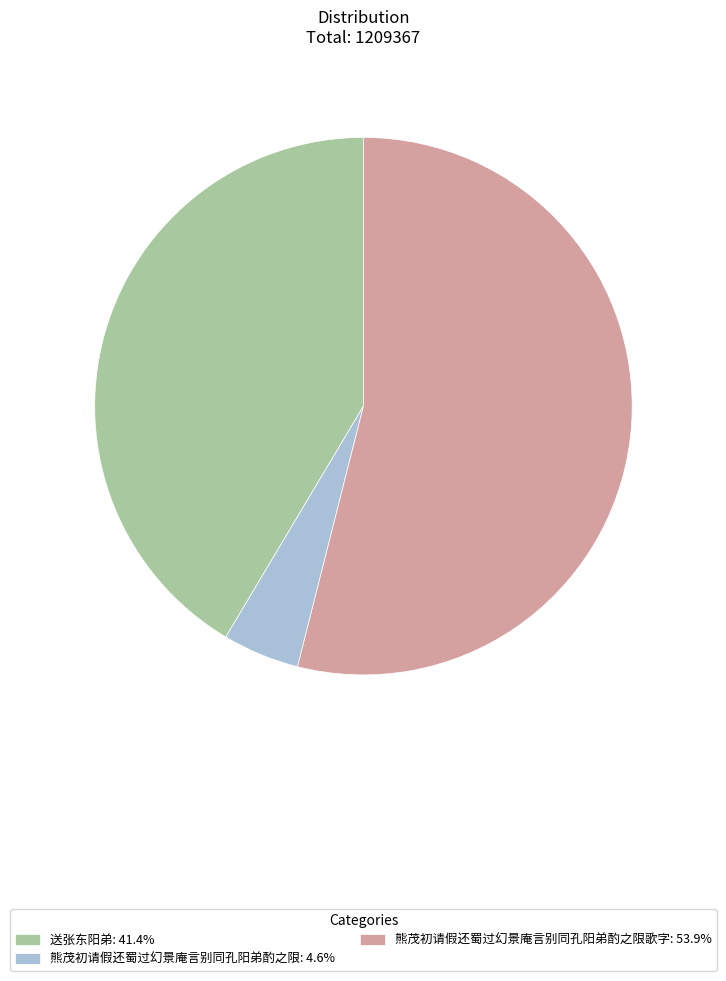

What is the ratio of the value at 送张东阳弟: 41.4% to the value at 熊茂初请假还蜀过幻景庵言别同孔阳弟酌之限歌字: 53.9%?

0.8